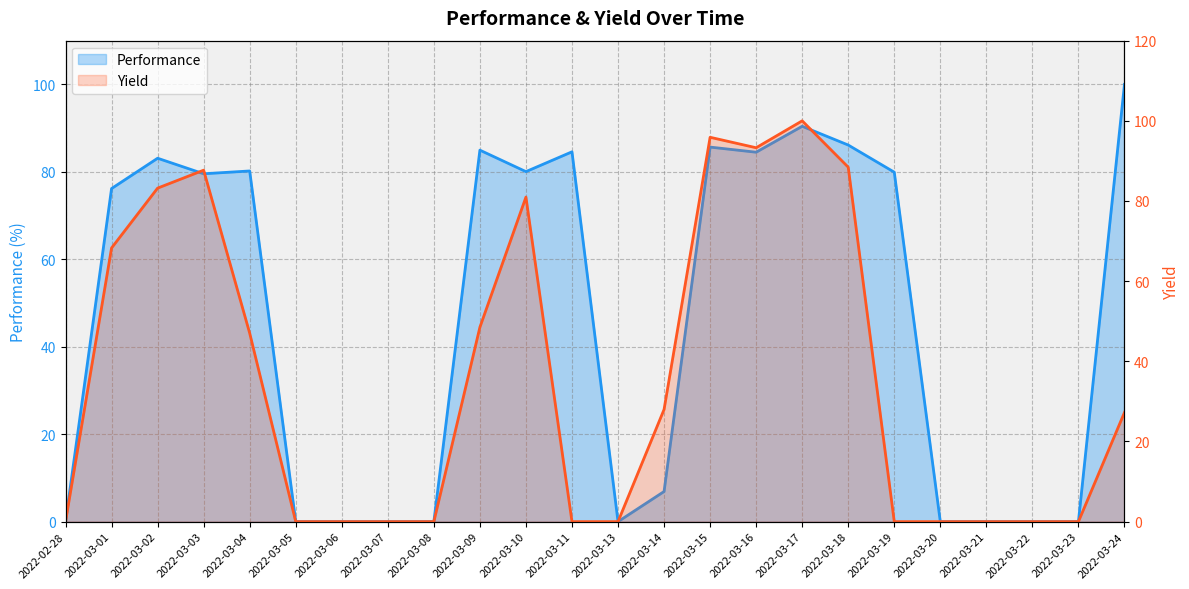

Reading right to left, transcribe all the data shown in this chart.

Performance: 2022-03-24=100.0	2022-03-23=0.0	2022-03-22=0.0	2022-03-21=0.0	2022-03-20=0.0	2022-03-19=79.9	2022-03-18=86.1	2022-03-17=90.4	2022-03-16=84.5	2022-03-15=85.7	2022-03-14=6.9	2022-03-13=0.0	2022-03-11=84.6	2022-03-10=80.0	2022-03-09=85.0	2022-03-08=0.0	2022-03-07=0.0	2022-03-06=0.0	2022-03-05=0.0	2022-03-04=80.2	2022-03-03=79.6	2022-03-02=83.1	2022-03-01=76.2	2022-02-28=0.0
Yield: 2022-03-24=27.2	2022-03-23=0.0	2022-03-22=0.0	2022-03-21=0.0	2022-03-20=0.0	2022-03-19=0.0	2022-03-18=88.4	2022-03-17=100.0	2022-03-16=93.3	2022-03-15=95.9	2022-03-14=28.0	2022-03-13=0.0	2022-03-11=0.0	2022-03-10=81.0	2022-03-09=48.5	2022-03-08=0.0	2022-03-07=0.0	2022-03-06=0.0	2022-03-05=0.0	2022-03-04=47.0	2022-03-03=87.7	2022-03-02=83.2	2022-03-01=68.3	2022-02-28=0.0